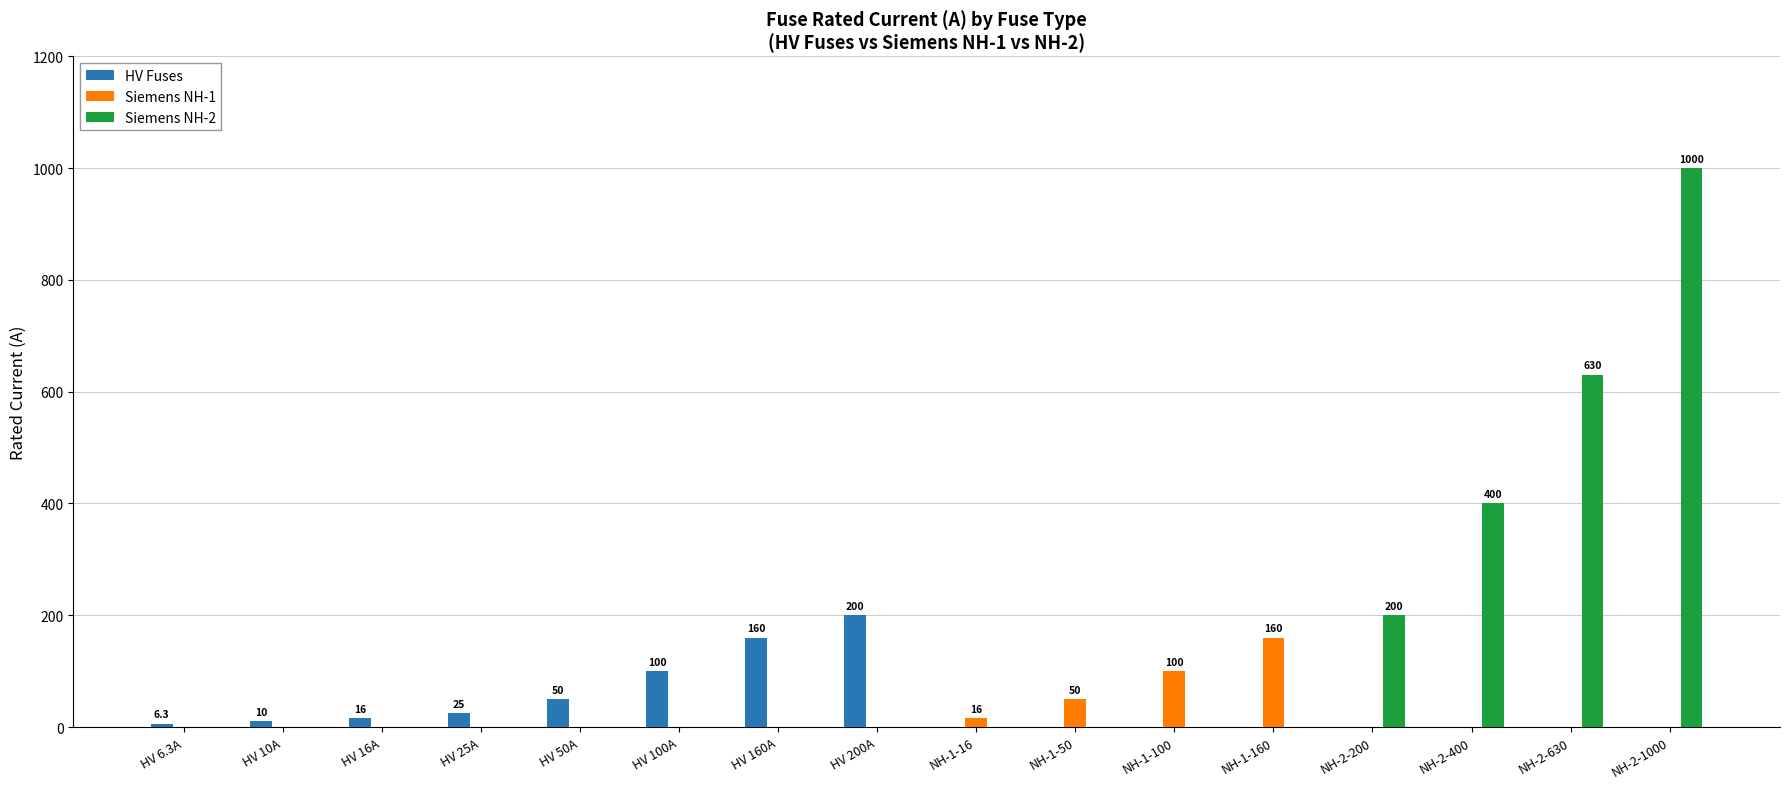

How many data points in Siemens NH-2 are above 0?

4